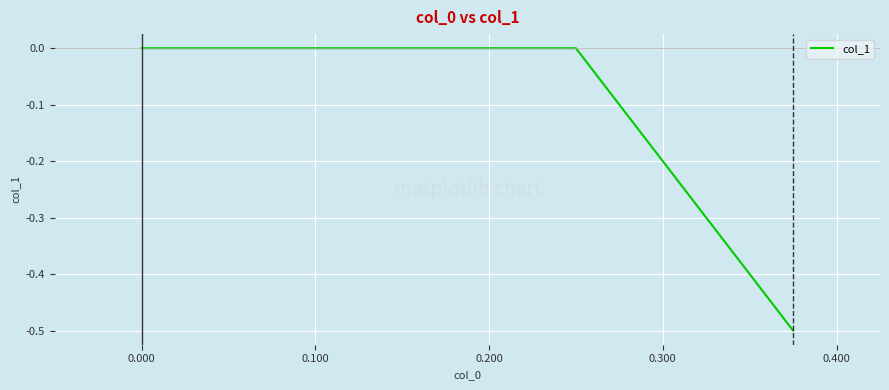

Count the values in the range 0 to 1.

2